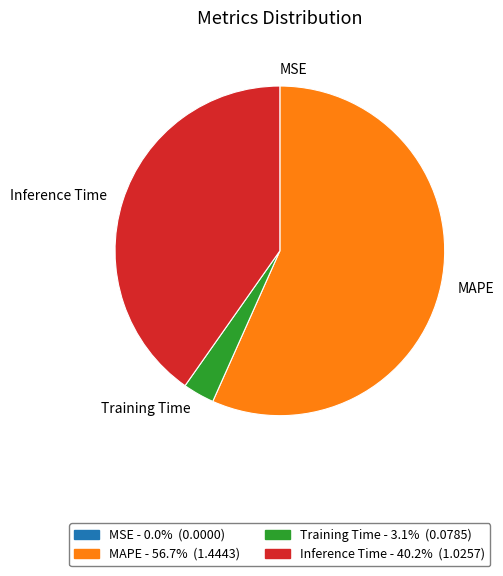

Does any single category account for the majority?

Yes